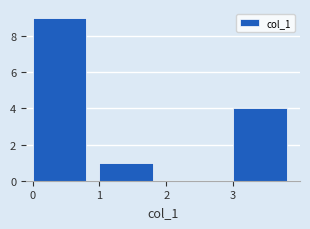

What is the height of the bar covering 1 to 2 on the x-axis? The values are not printed on the chart, so give them approximately, as read against the axis.

1